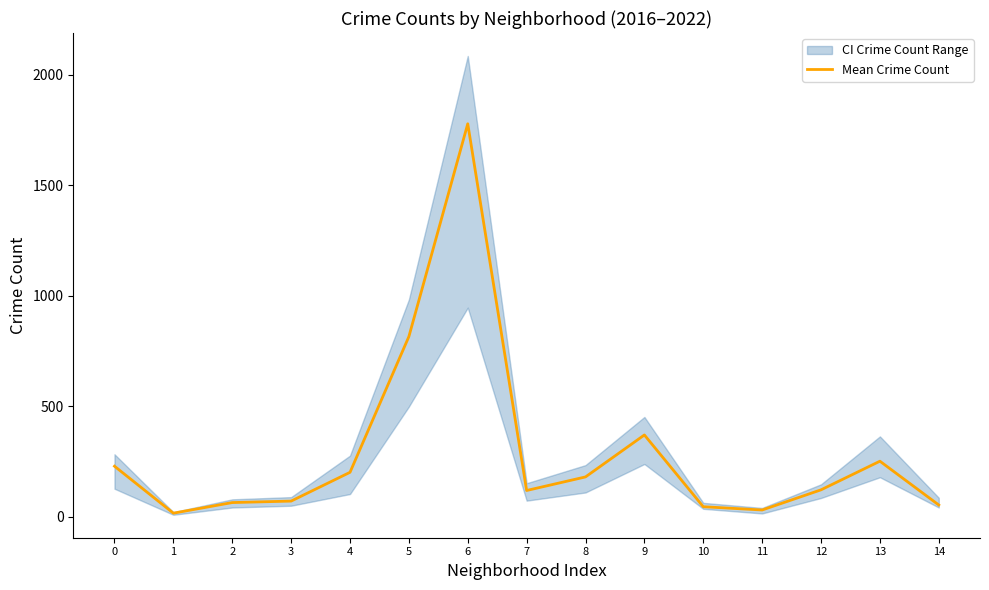

True or false: the data shows 250.7 at 13.

True